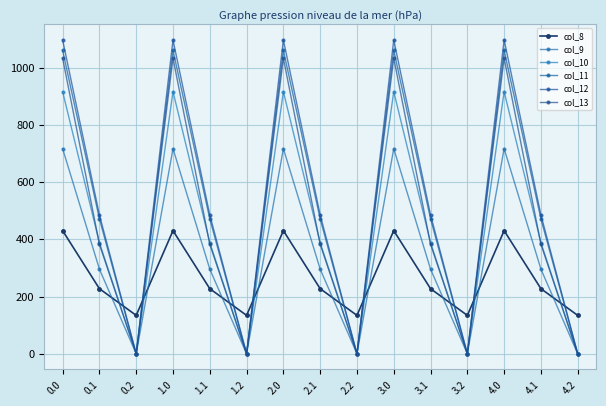

What is the highest value of the col_10 series?

916.2